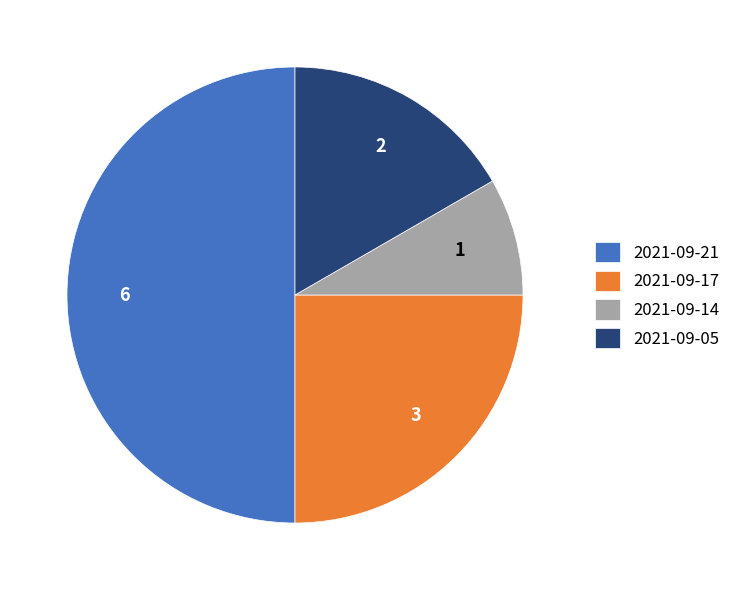

What is the ratio of the value at 2021-09-17 to the value at 2021-09-05?

1.5